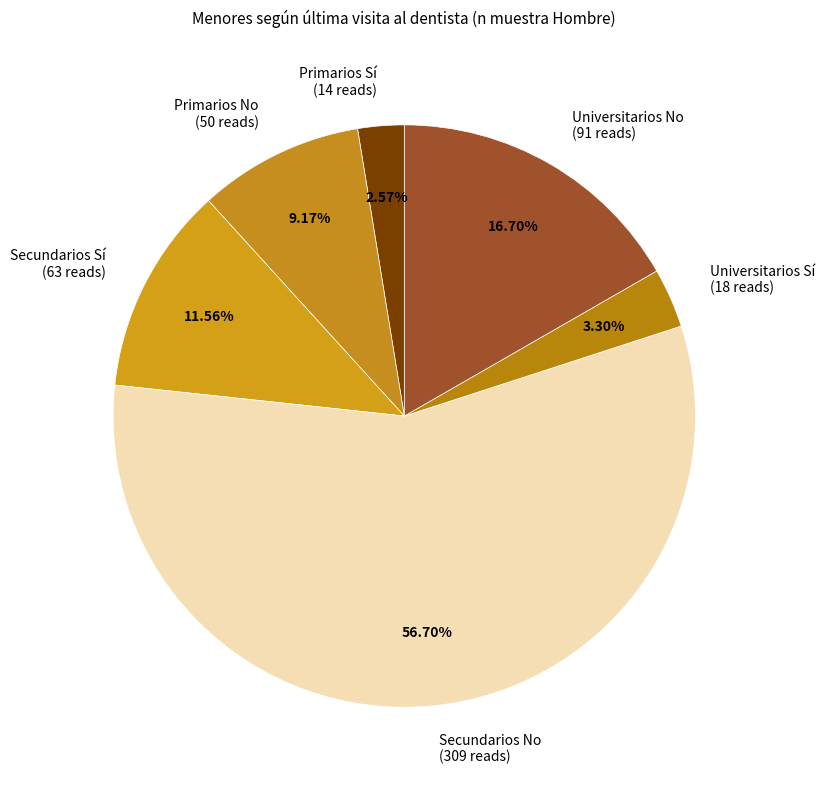

Does Universitarios No account for over 50% of the chart?

No